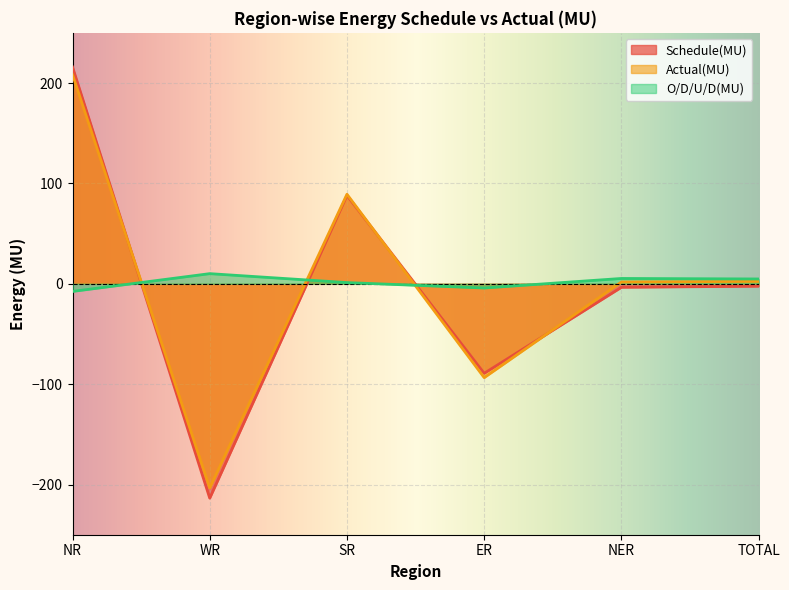

Reading left to right, what are all the values shown in this chart?

Schedule(MU): NR=216.0	WR=-213.6	SR=88.0	ER=-89.2	NER=-3.5	TOTAL=-2.4
Actual(MU): NR=208.4	WR=-203.5	SR=89.2	ER=-93.5	NER=1.8	TOTAL=2.4
O/D/U/D(MU): NR=-7.6	WR=10.1	SR=1.2	ER=-4.2	NER=5.3	TOTAL=4.8